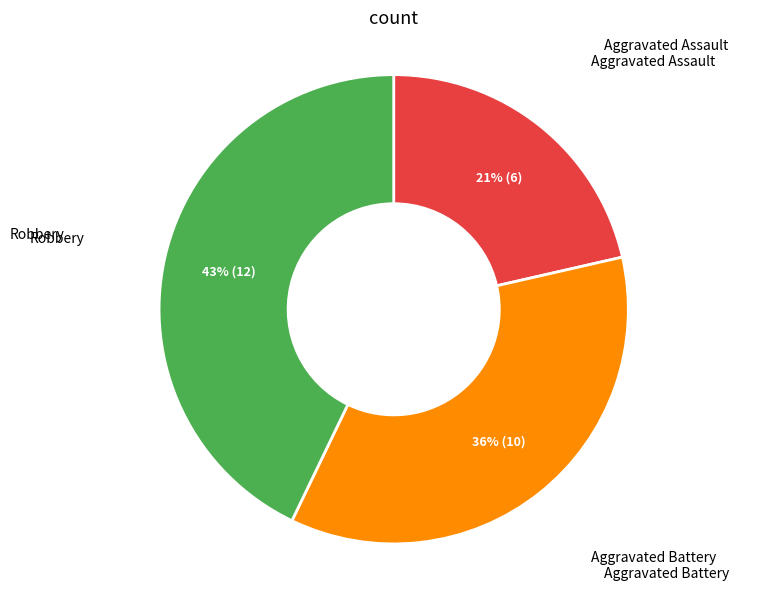

Is there any slice that represents more than half of the pie?

No